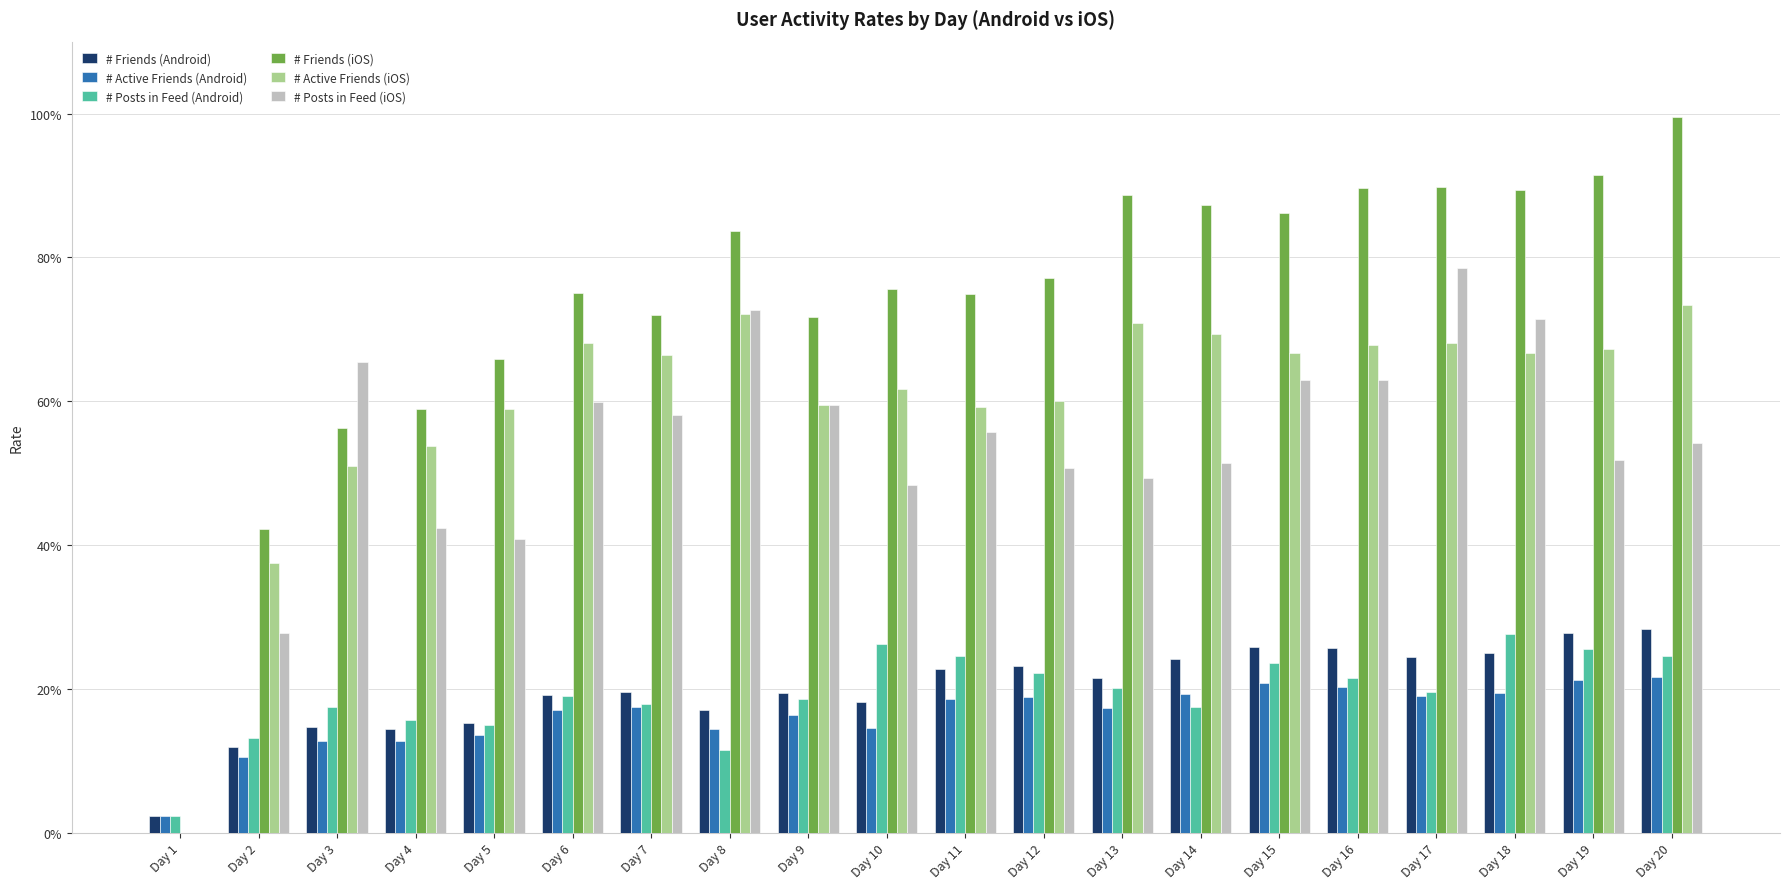

Rank the series at Day 4 from highest to lowest value.

# Friends (iOS), # Active Friends (iOS), # Posts in Feed (iOS), # Posts in Feed (Android), # Friends (Android), # Active Friends (Android)